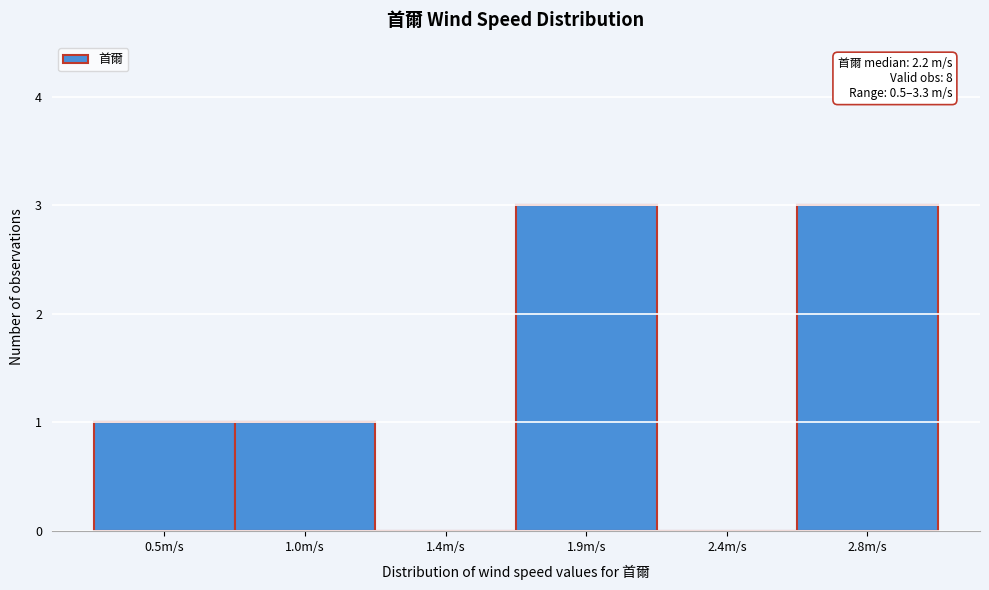

Reading left to right, transcribe all the data shown in this chart.

0.5m/s=1	1.0m/s=1	1.4m/s=0	1.9m/s=3	2.4m/s=0	2.8m/s=3